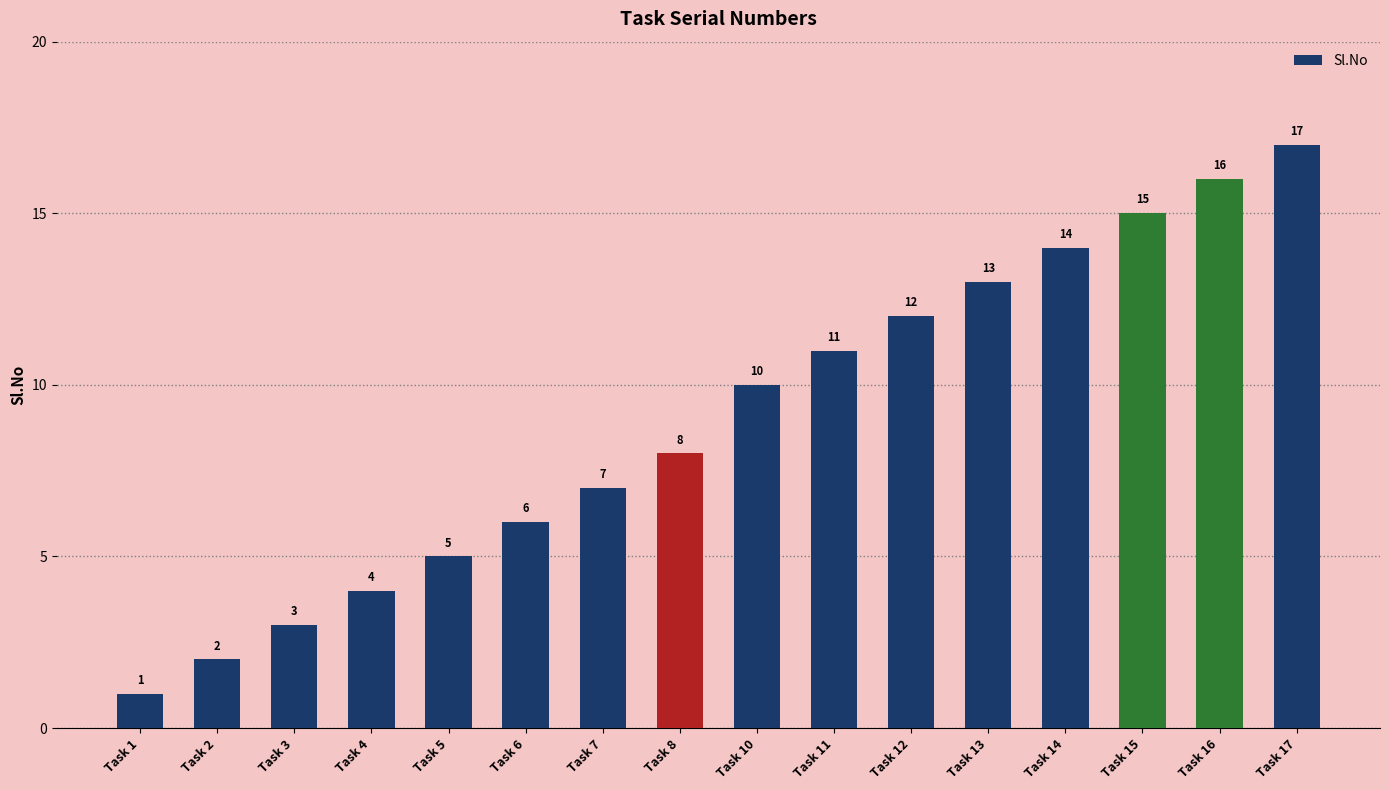

Reading right to left, what are all the values shown in this chart?

Task 17=17	Task 16=16	Task 15=15	Task 14=14	Task 13=13	Task 12=12	Task 11=11	Task 10=10	Task 8=8	Task 7=7	Task 6=6	Task 5=5	Task 4=4	Task 3=3	Task 2=2	Task 1=1